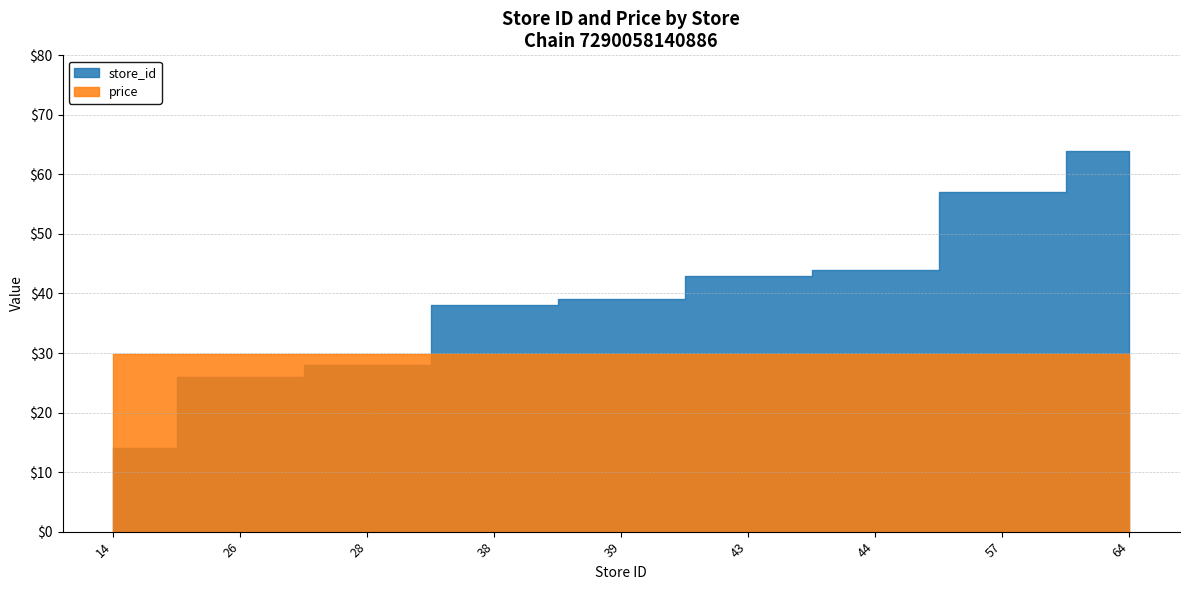

At which label does price reach its peak?

14